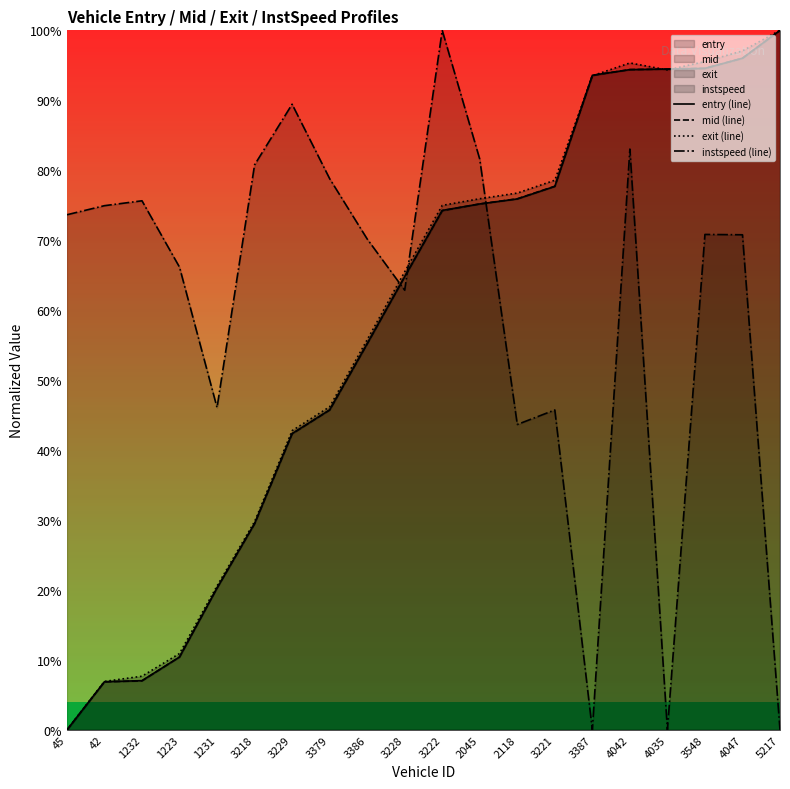

Where does the instspeed (line) series first go above 70?

45